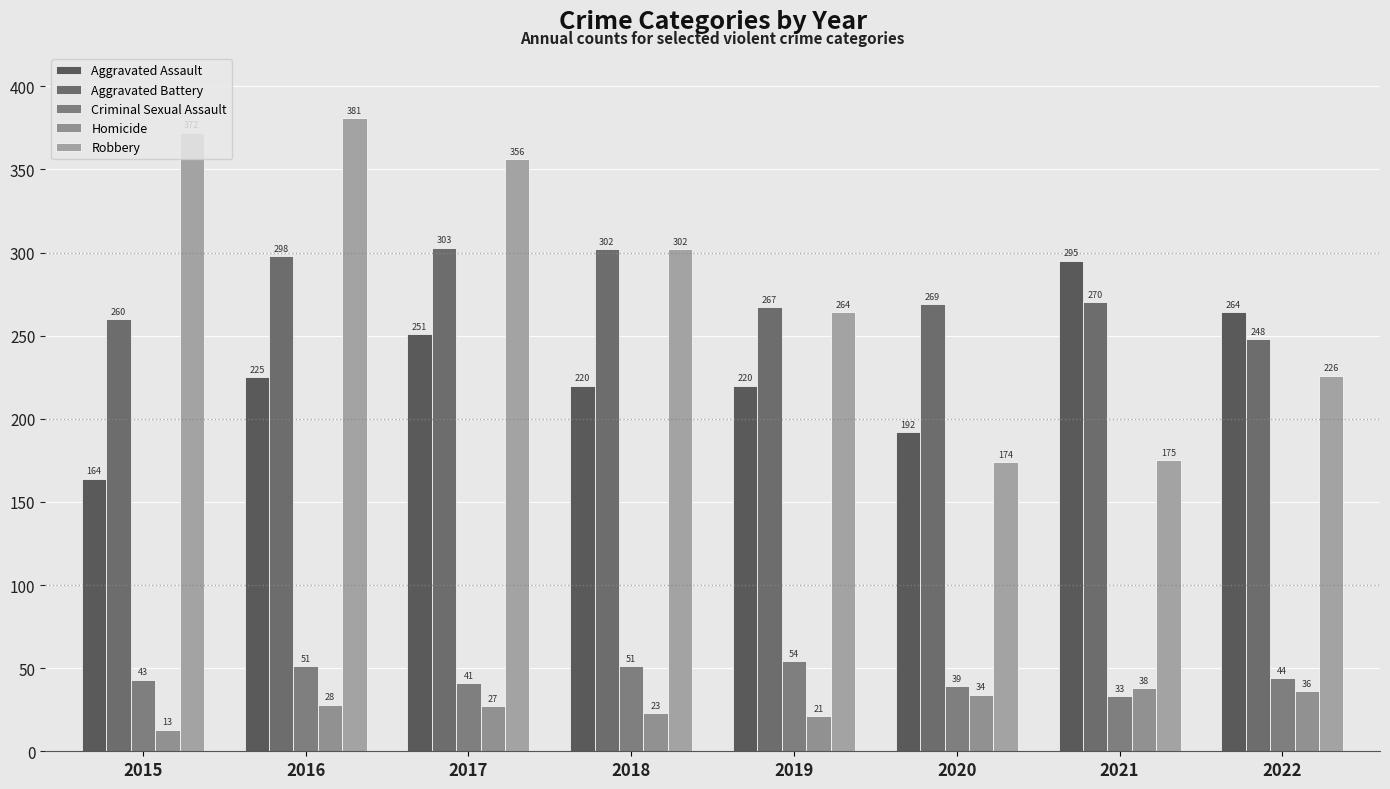

Where is Criminal Sexual Assault nearest to the value 43?

2015